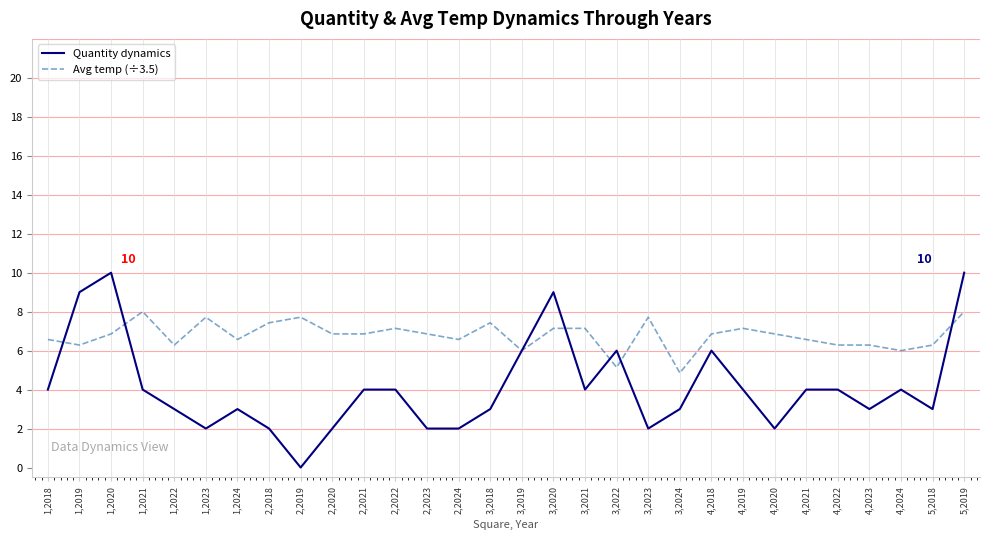

The Avg temp (÷3.5) series shows 1.4 at 1,2018. True or false?

False